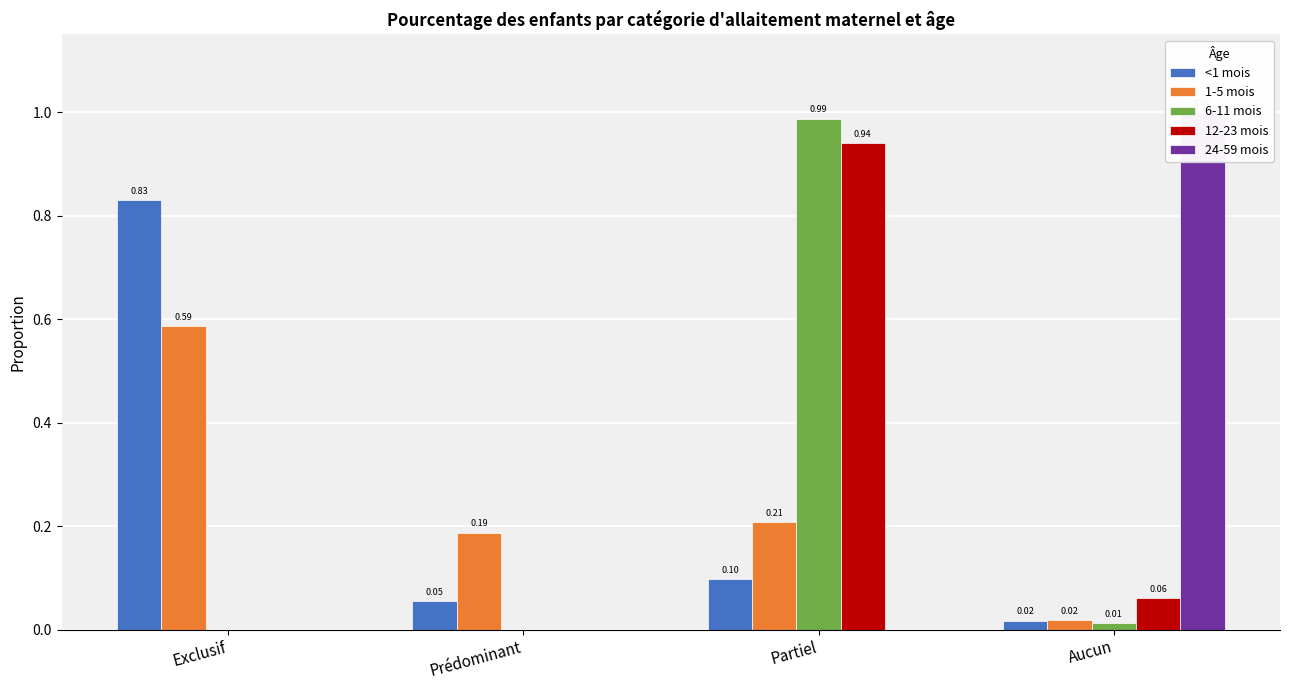

Reading left to right, extract all data points from this chart.

<1 mois: Exclusif=0.8	Prédominant=0.1	Partiel=0.1	Aucun=0.0
1-5 mois: Exclusif=0.6	Prédominant=0.2	Partiel=0.2	Aucun=0.0
6-11 mois: Exclusif=0.0	Prédominant=0.0	Partiel=1.0	Aucun=0.0
12-23 mois: Exclusif=0.0	Prédominant=0.0	Partiel=0.9	Aucun=0.1
24-59 mois: Exclusif=0.0	Prédominant=0.0	Partiel=0.0	Aucun=1.0